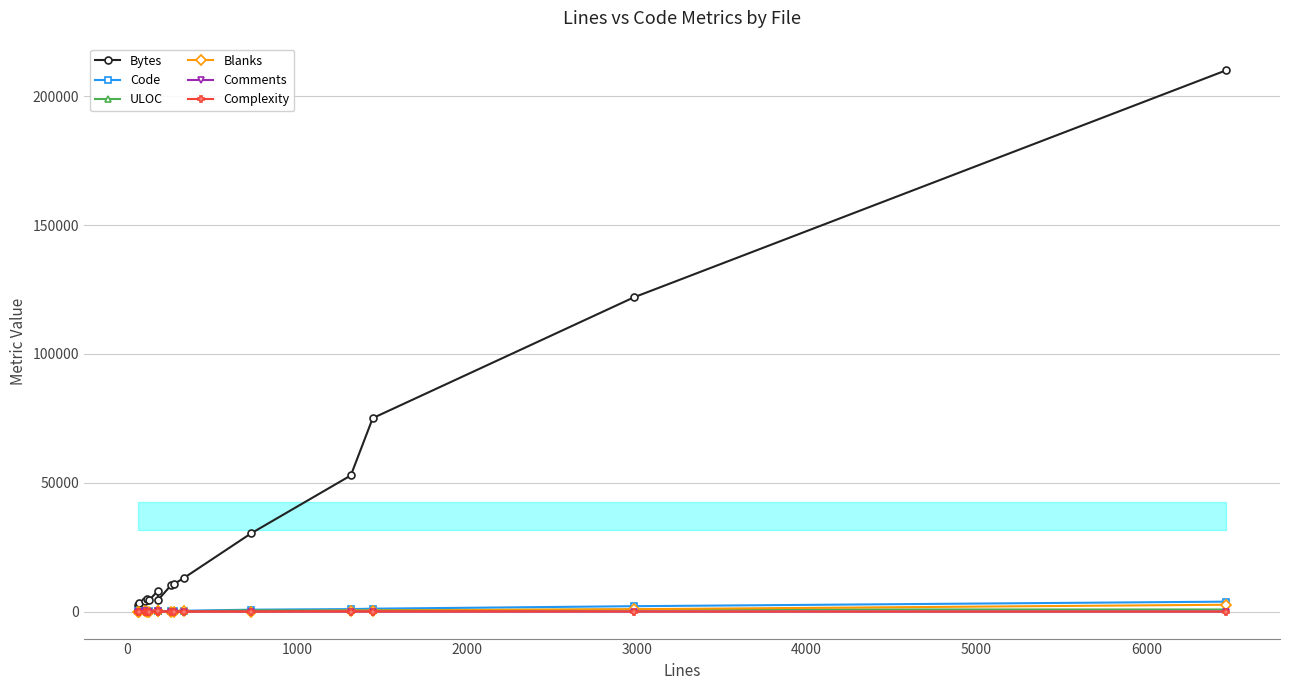

How many intersections are there between Complexity and Blanks?

2